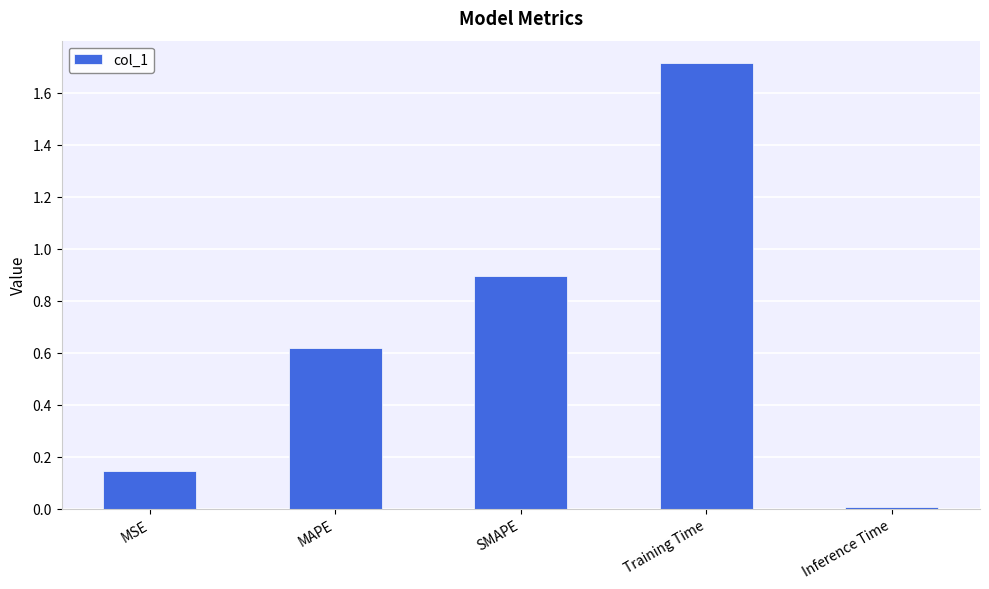

The chart shows a value of 0.6 at MAPE. True or false?

True